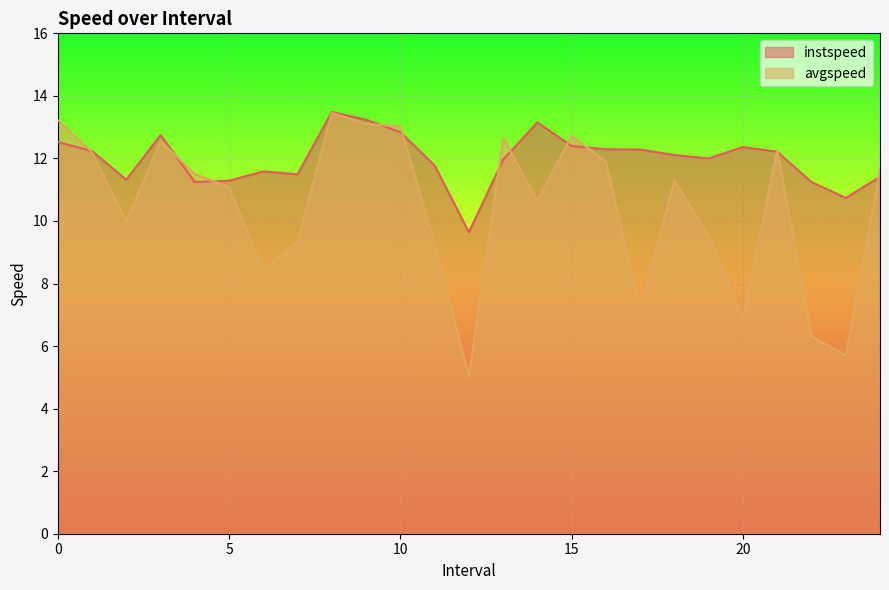

Between 3.0 and 18.0, which series saw the biggest shift?

avgspeed